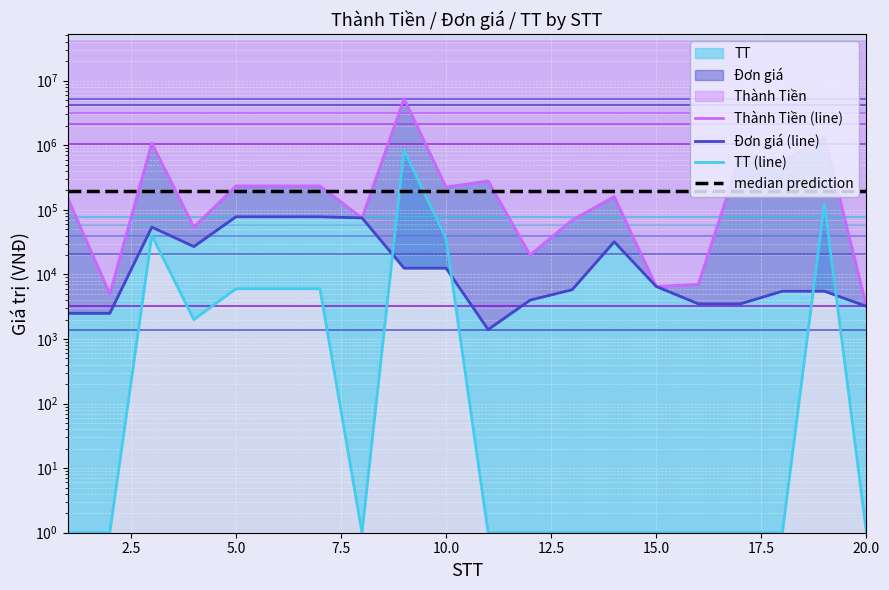

What is the difference between the maximum and minimum values in the Thành Tiền (line) series?

5246800